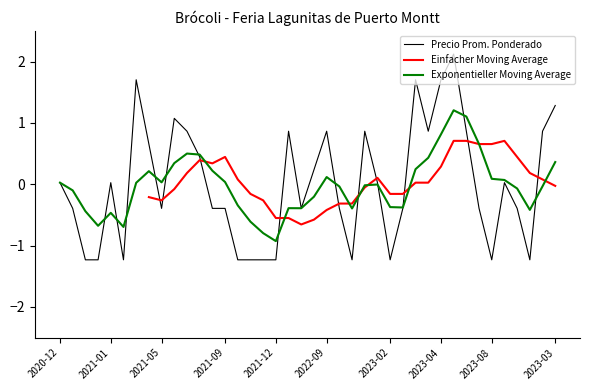

Which category has the lowest value in the Exponentieller Moving Average series?

2021-12